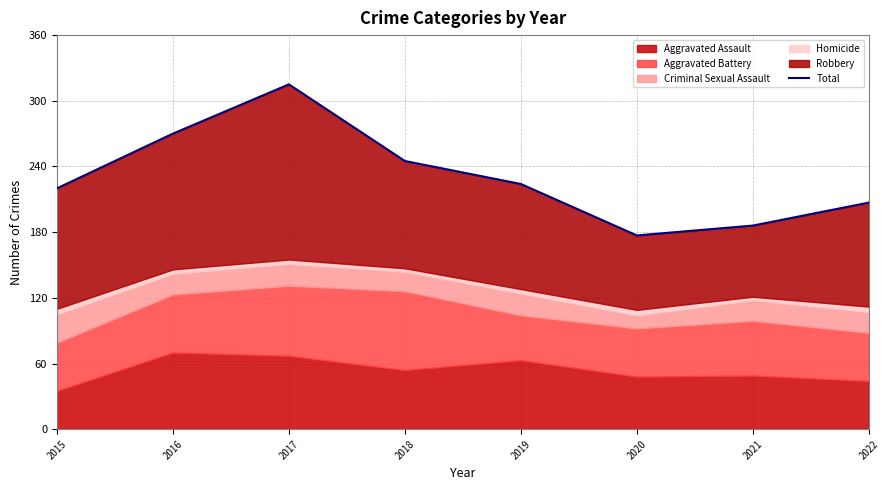

Reading left to right, extract all data points from this chart.

2015=220	2016=270	2017=315	2018=245	2019=224	2020=177	2021=186	2022=207